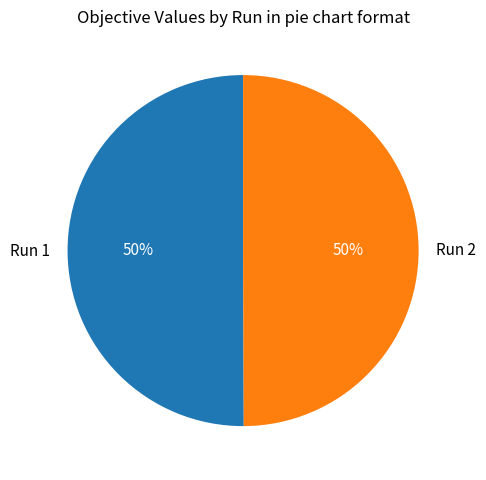

To the nearest percent, what percentage of the pie is Run 2?

50%